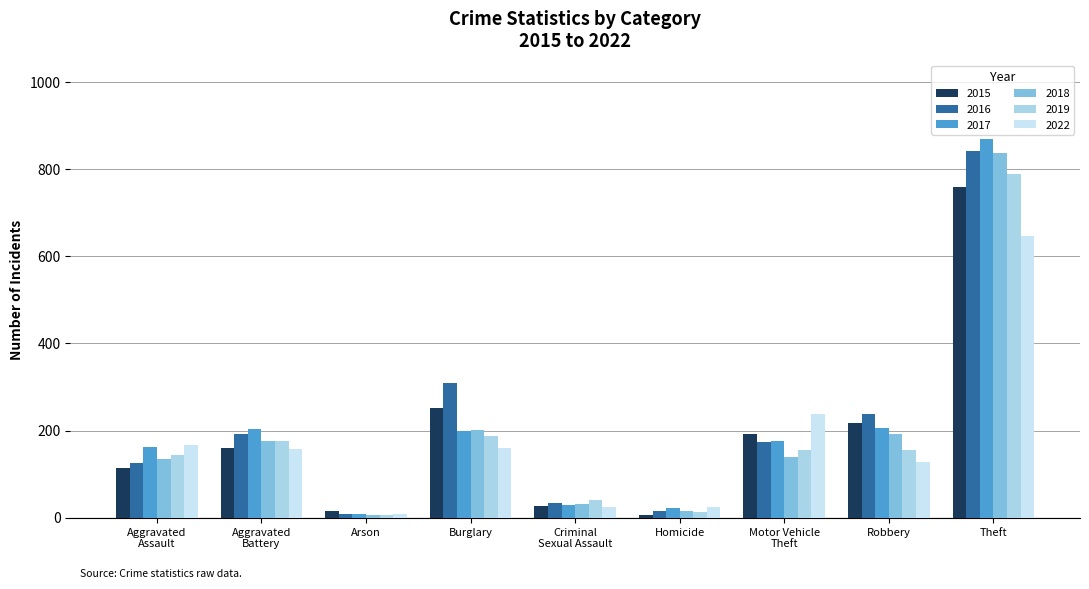

What is the sum of all 2019 values?

1670